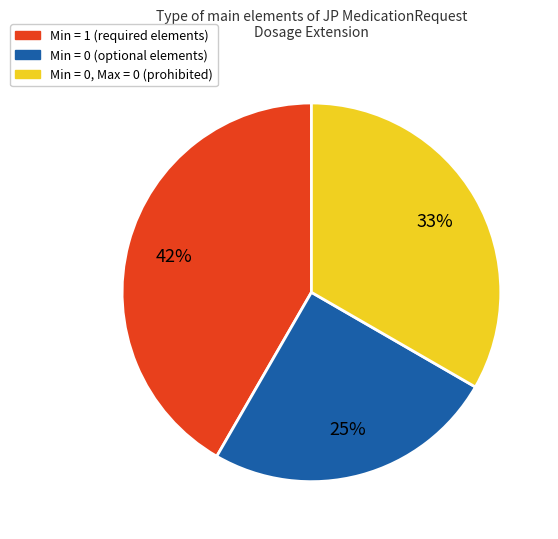

Is there any slice that represents more than half of the pie?

No